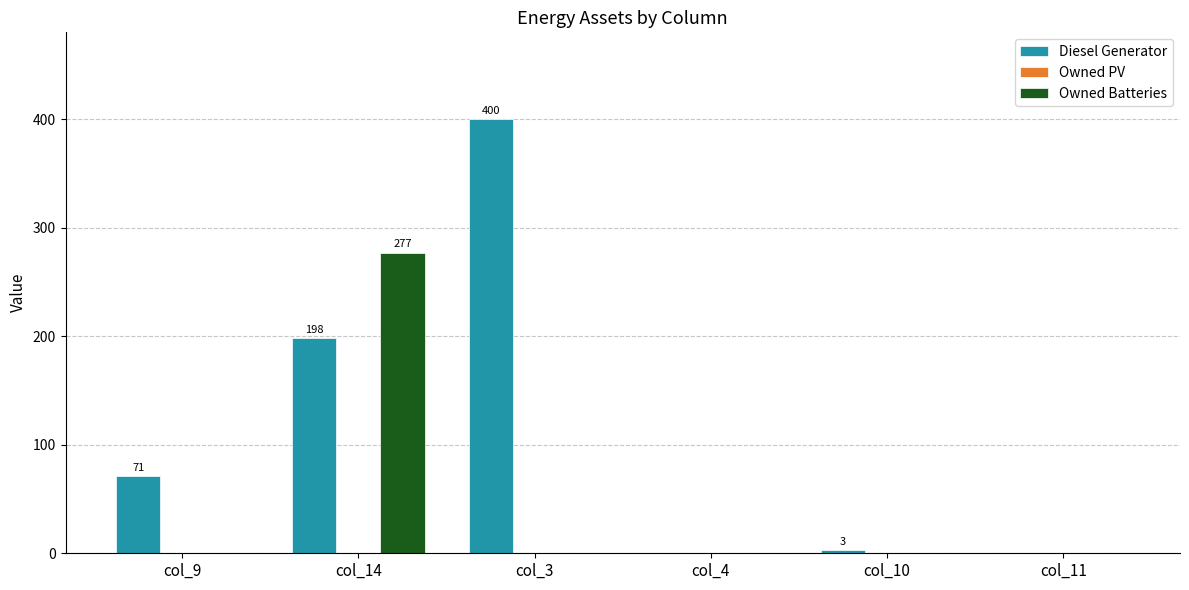

Is it true that Owned Batteries equals -148 at col_10?

False